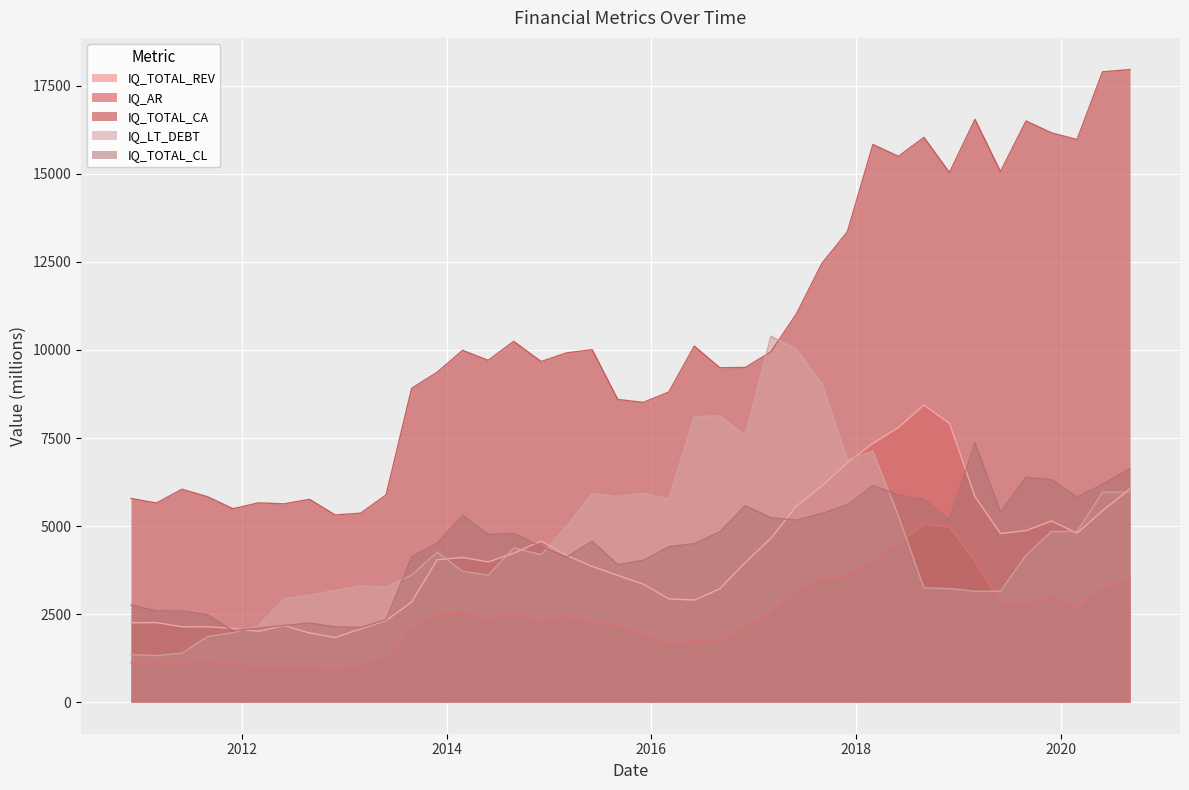

What is the difference between the maximum and minimum values in the IQ_AR series?

4141